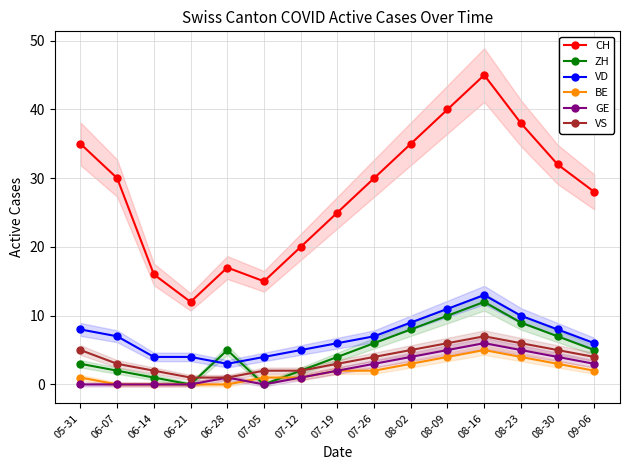

Is it true that VS equals 5 at 06-07?

False